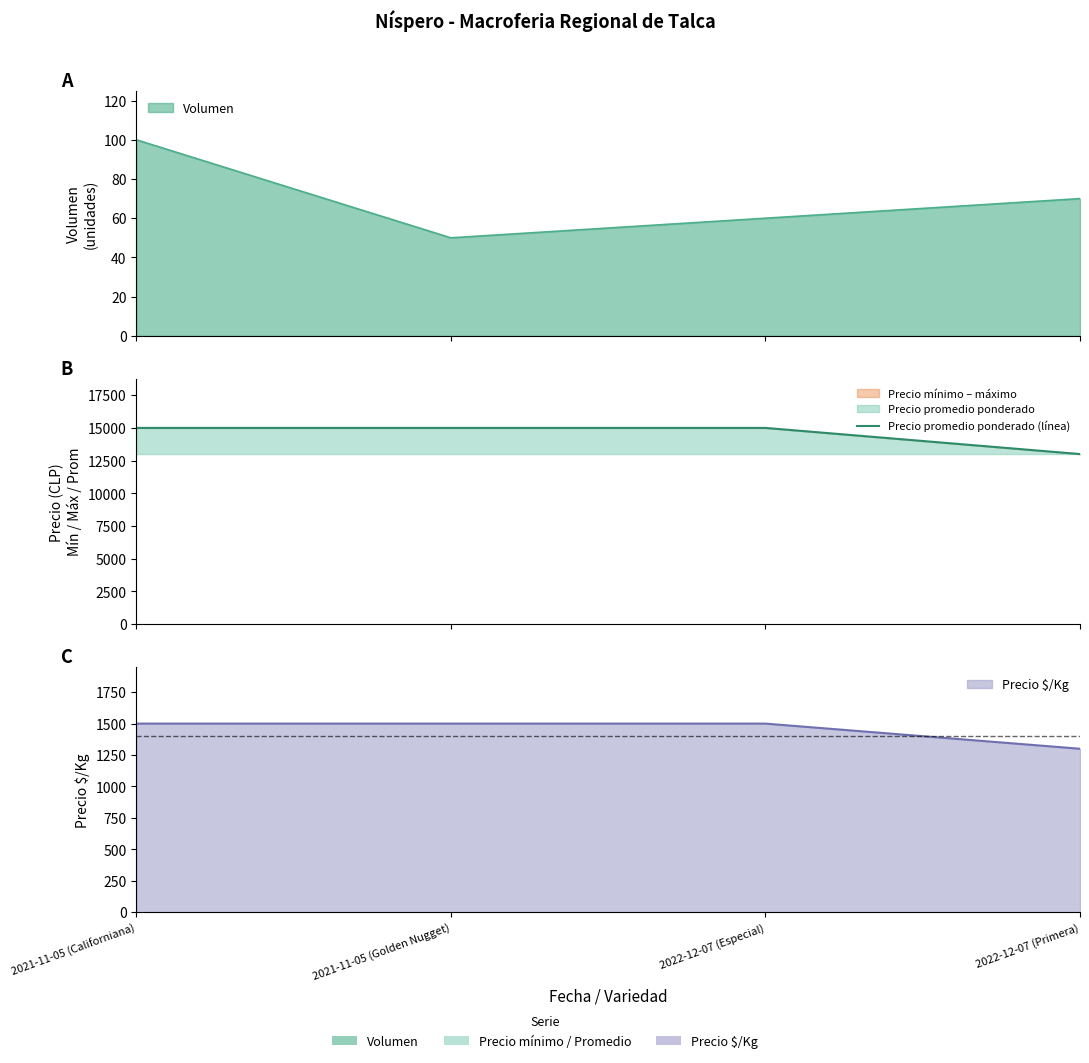

What is the difference between the maximum and minimum values?

2000